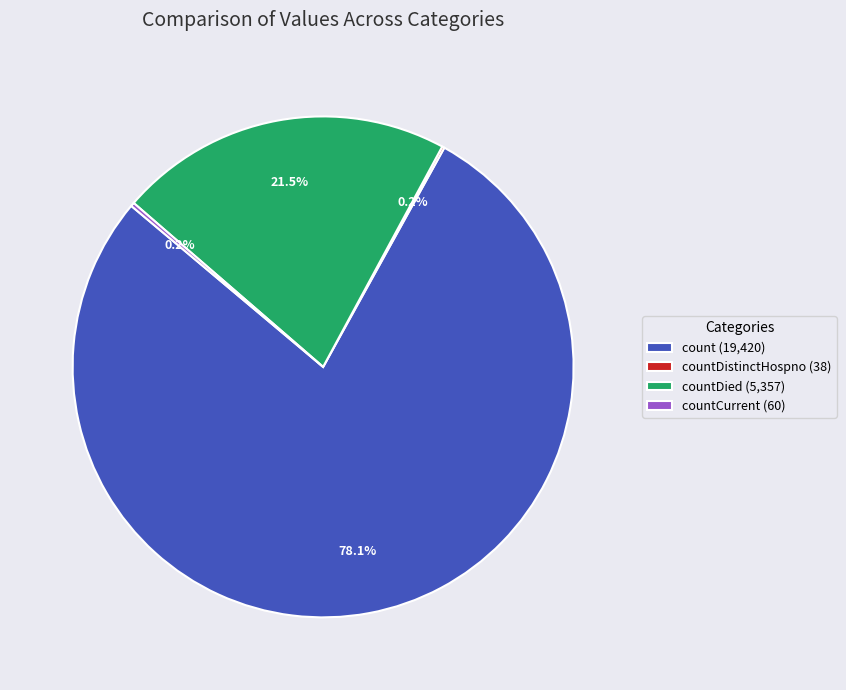

Which slice is the largest?

count (19,420)